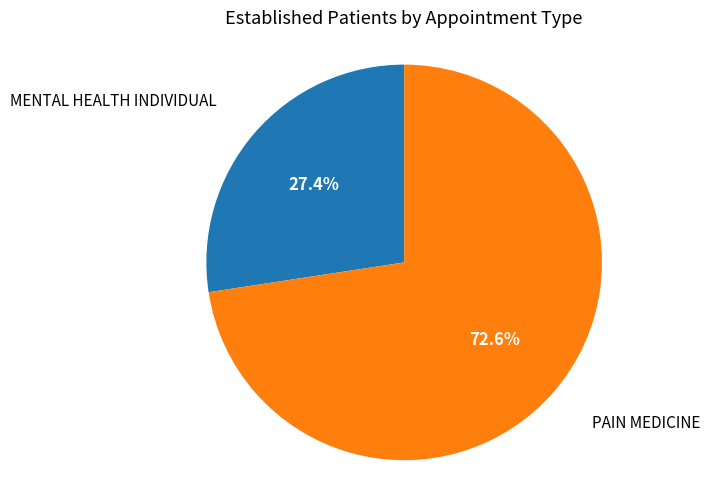

Is there any slice that represents more than half of the pie?

Yes